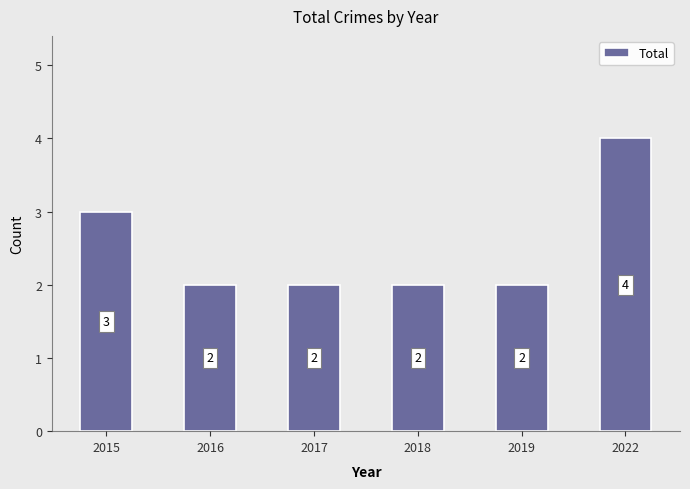

Reading left to right, what are all the values shown in this chart?

2015=3	2016=2	2017=2	2018=2	2019=2	2022=4